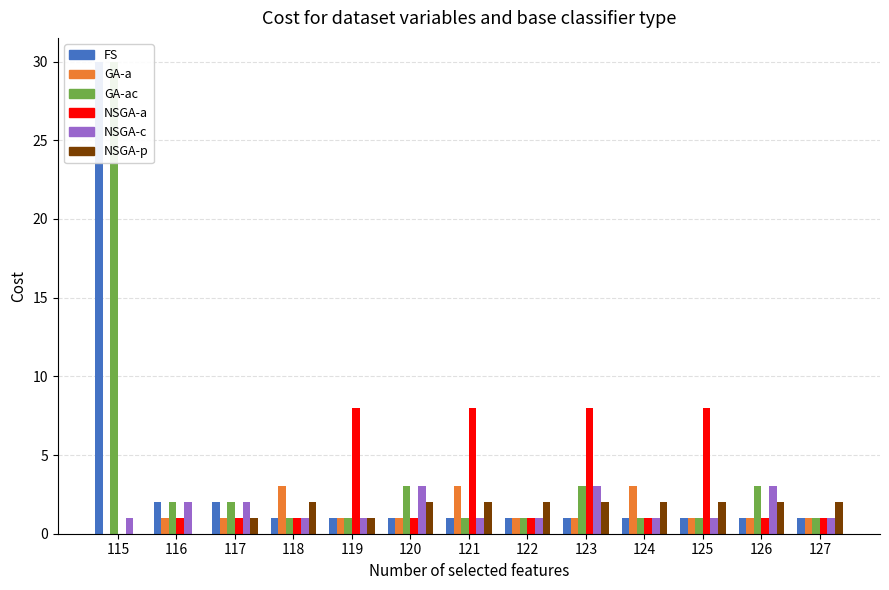

Reading left to right, transcribe all the data shown in this chart.

AN: 115=30	116=2	117=2	118=1	119=1	120=1	121=1	122=1	123=1	124=1	125=1	126=1	127=1
N: 115=0	116=1	117=1	118=3	119=1	120=1	121=3	122=1	123=1	124=3	125=1	126=1	127=1
longitud: 115=30	116=2	117=2	118=1	119=1	120=3	121=1	122=1	123=3	124=1	125=1	126=3	127=1
col_6_vals: 115=0	116=1	117=1	118=1	119=8	120=1	121=8	122=1	123=8	124=1	125=8	126=1	127=1
rango: 115=1	116=2	117=2	118=1	119=1	120=3	121=1	122=1	123=3	124=1	125=1	126=3	127=1
obs_count: 115=0	116=0	117=1	118=2	119=1	120=2	121=2	122=2	123=2	124=2	125=2	126=2	127=2